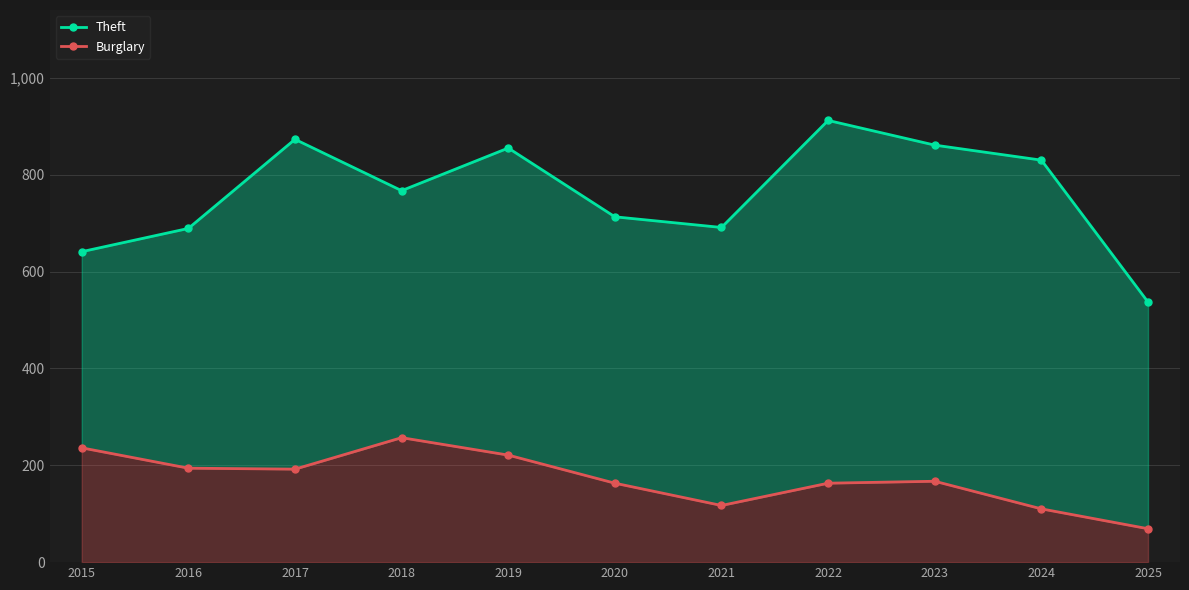

Reading left to right, list all the values displayed in this chart.

Theft: 2015=641	2016=689	2017=873	2018=767	2019=855	2020=713	2021=691	2022=912	2023=861	2024=830	2025=537
Burglary: 2015=236	2016=194	2017=192	2018=257	2019=221	2020=163	2021=117	2022=163	2023=167	2024=110	2025=69